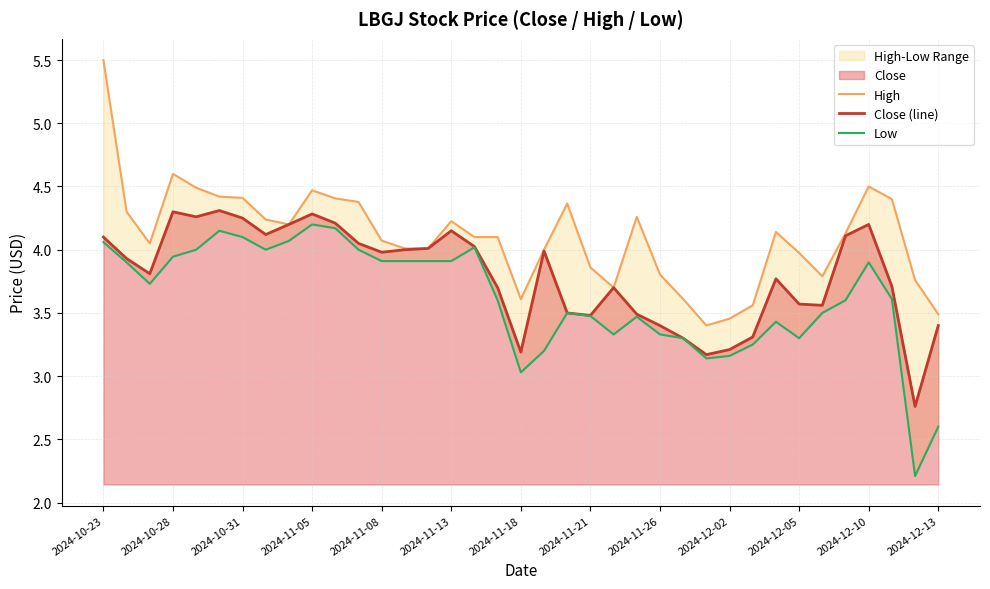

The Close (line) series shows 4.1 at 32. True or false?

True